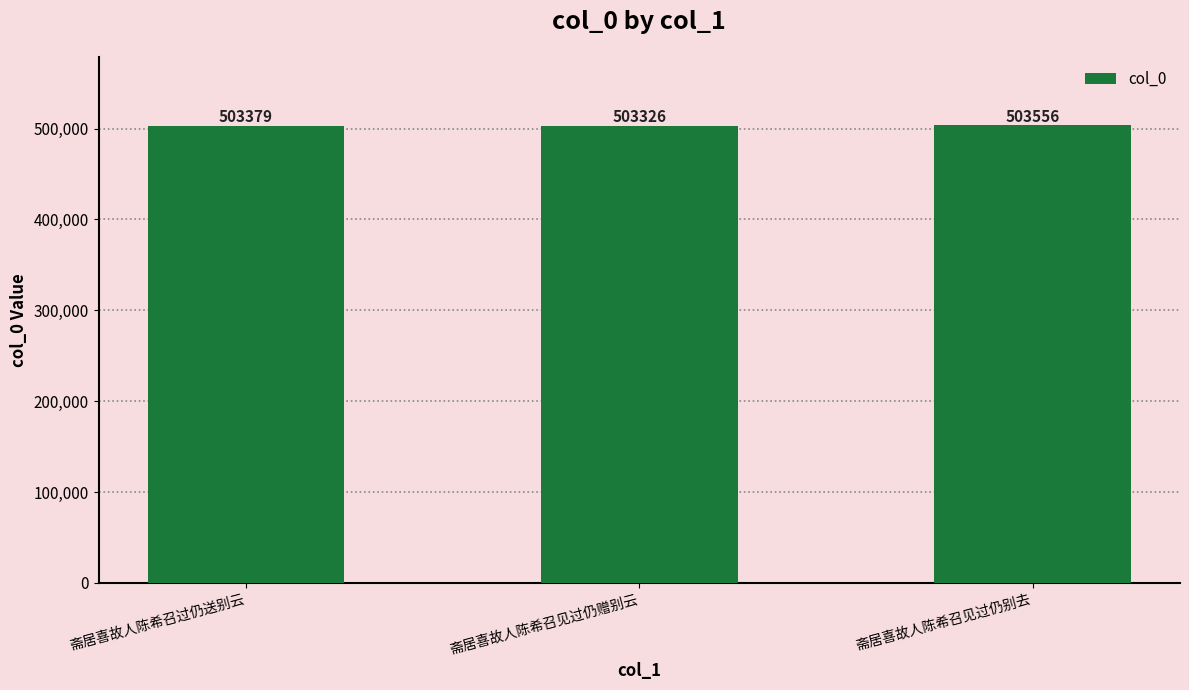

Which has a higher value, 斋居喜故人陈希召见过仍赠别云 or 斋居喜故人陈希召见过仍别去?

斋居喜故人陈希召见过仍别去